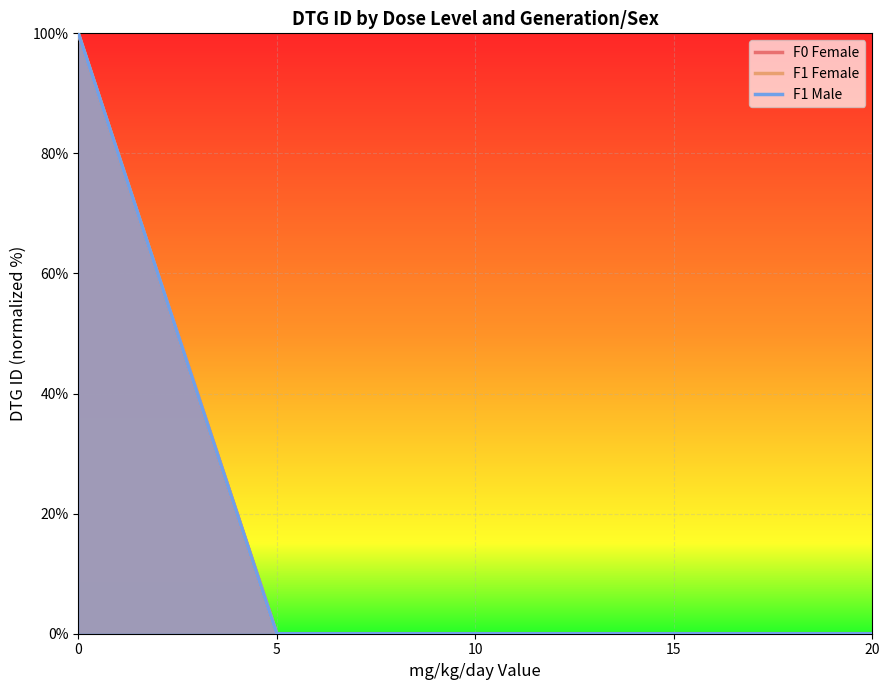

Is it true that F0 Female equals 0.0 at 5?

True